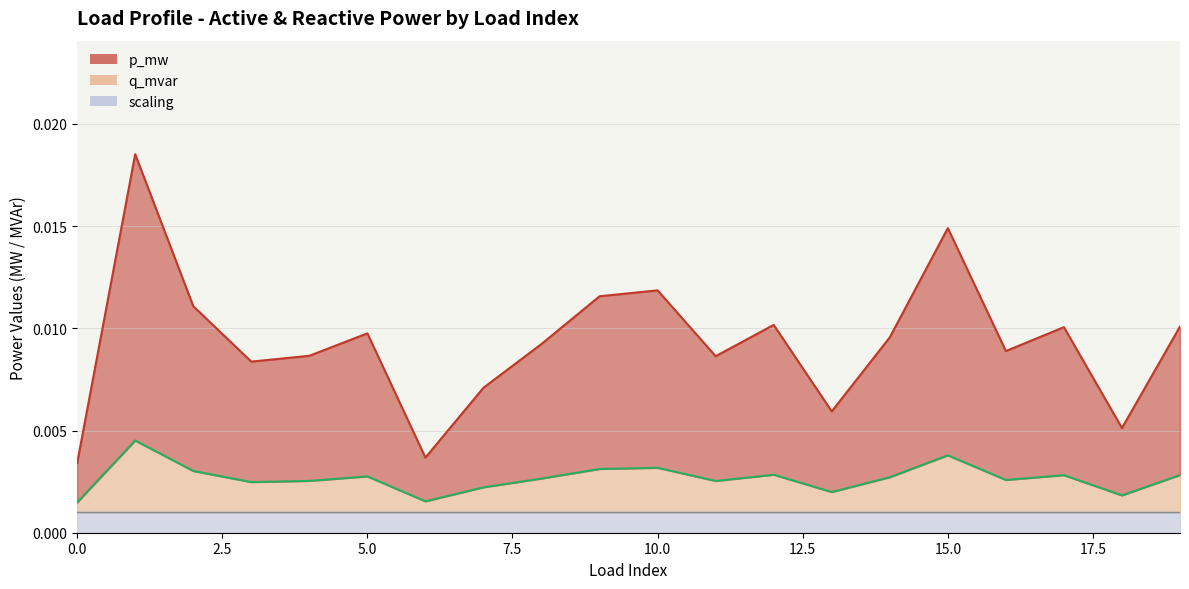

In q_mvar, how many points are lower than both neighbors (excluding endpoints)?

6